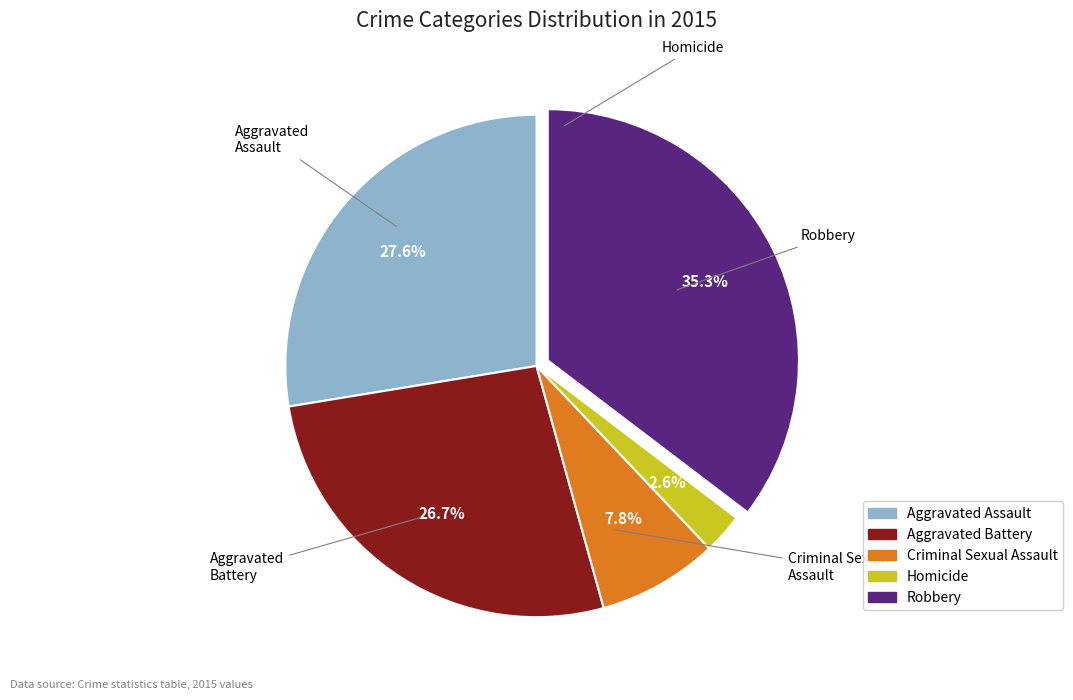

Does Robbery account for over 50% of the chart?

No